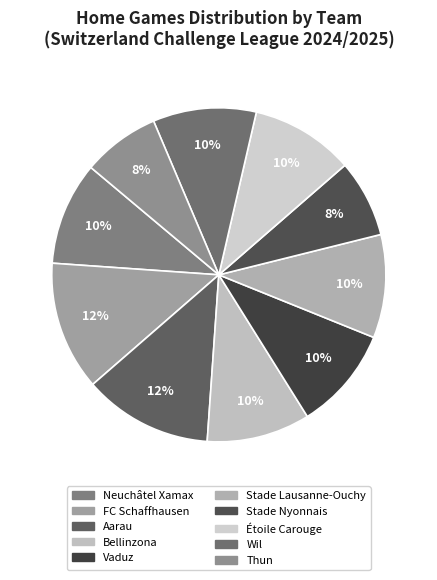

What percentage is the Wil slice, to the nearest percent?

10%